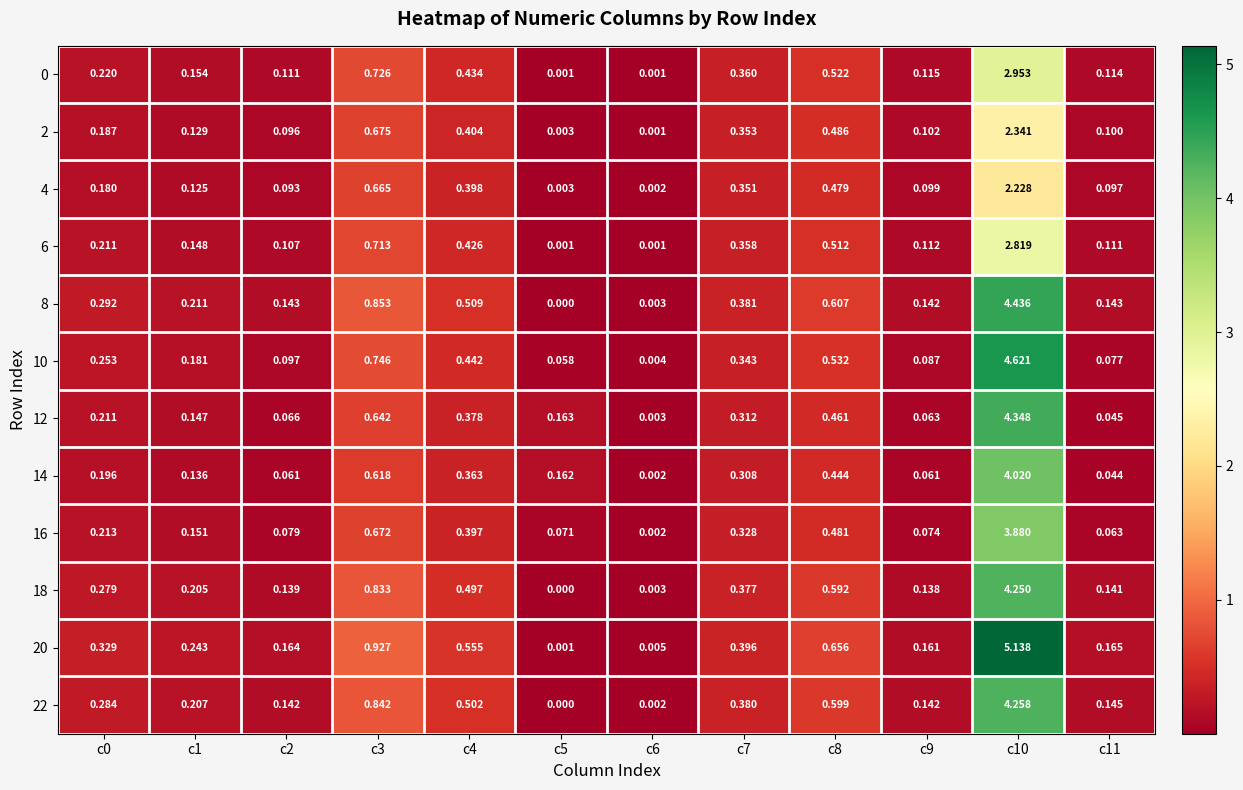

Reading right to left, transcribe all the data shown in this chart.

0: c11=0.1	c10=3.0	c9=0.1	c8=0.5	c7=0.4	c6=0.0	c5=0.0	c4=0.4	c3=0.7	c2=0.1	c1=0.2	c0=0.2
2: c11=0.1	c10=2.3	c9=0.1	c8=0.5	c7=0.4	c6=0.0	c5=0.0	c4=0.4	c3=0.7	c2=0.1	c1=0.1	c0=0.2
4: c11=0.1	c10=2.2	c9=0.1	c8=0.5	c7=0.4	c6=0.0	c5=0.0	c4=0.4	c3=0.7	c2=0.1	c1=0.1	c0=0.2
6: c11=0.1	c10=2.8	c9=0.1	c8=0.5	c7=0.4	c6=0.0	c5=0.0	c4=0.4	c3=0.7	c2=0.1	c1=0.1	c0=0.2
8: c11=0.1	c10=4.4	c9=0.1	c8=0.6	c7=0.4	c6=0.0	c5=0.0	c4=0.5	c3=0.9	c2=0.1	c1=0.2	c0=0.3
10: c11=0.1	c10=4.6	c9=0.1	c8=0.5	c7=0.3	c6=0.0	c5=0.1	c4=0.4	c3=0.7	c2=0.1	c1=0.2	c0=0.3
12: c11=0.0	c10=4.3	c9=0.1	c8=0.5	c7=0.3	c6=0.0	c5=0.2	c4=0.4	c3=0.6	c2=0.1	c1=0.1	c0=0.2
14: c11=0.0	c10=4.0	c9=0.1	c8=0.4	c7=0.3	c6=0.0	c5=0.2	c4=0.4	c3=0.6	c2=0.1	c1=0.1	c0=0.2
16: c11=0.1	c10=3.9	c9=0.1	c8=0.5	c7=0.3	c6=0.0	c5=0.1	c4=0.4	c3=0.7	c2=0.1	c1=0.2	c0=0.2
18: c11=0.1	c10=4.2	c9=0.1	c8=0.6	c7=0.4	c6=0.0	c5=0.0	c4=0.5	c3=0.8	c2=0.1	c1=0.2	c0=0.3
20: c11=0.2	c10=5.1	c9=0.2	c8=0.7	c7=0.4	c6=0.0	c5=0.0	c4=0.6	c3=0.9	c2=0.2	c1=0.2	c0=0.3
22: c11=0.1	c10=4.3	c9=0.1	c8=0.6	c7=0.4	c6=0.0	c5=0.0	c4=0.5	c3=0.8	c2=0.1	c1=0.2	c0=0.3